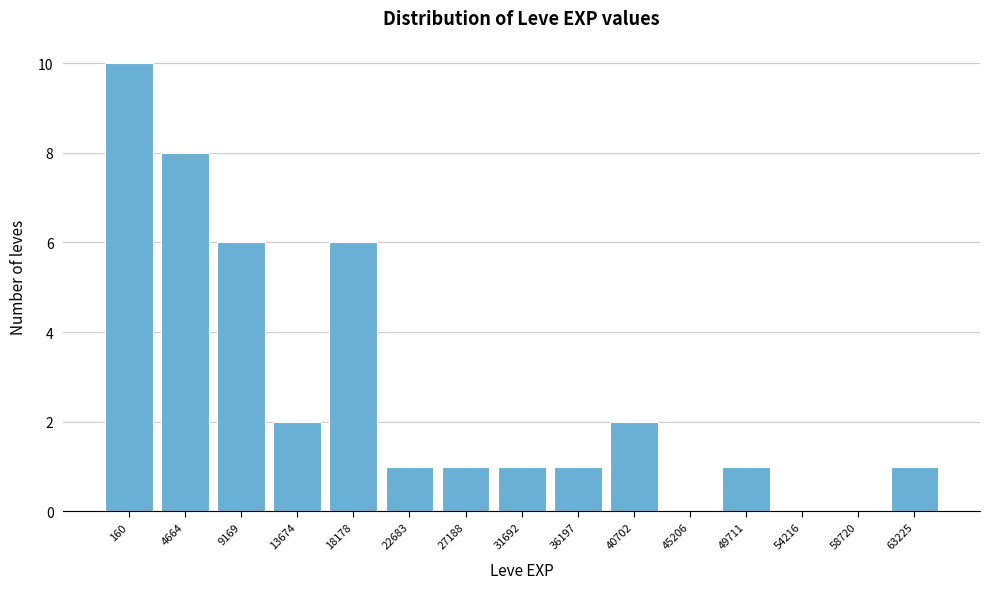

Reading left to right, list all the values displayed in this chart.

160=10	4664=8	9169=6	13674=2	18178=6	22683=1	27188=1	31692=1	36197=1	40702=2	45206=0	49711=1	54216=0	58720=0	63225=1